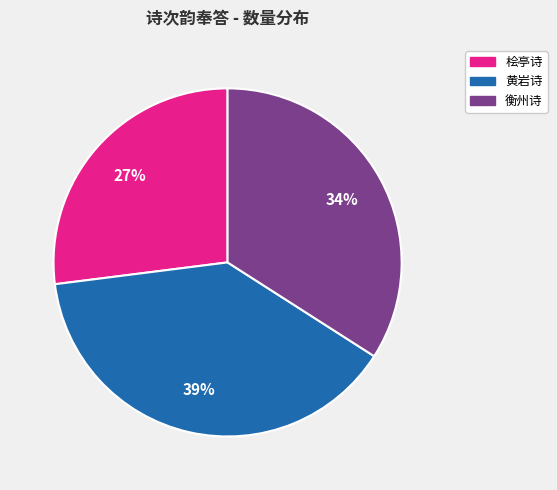

Count the number of slices in the pie.

3